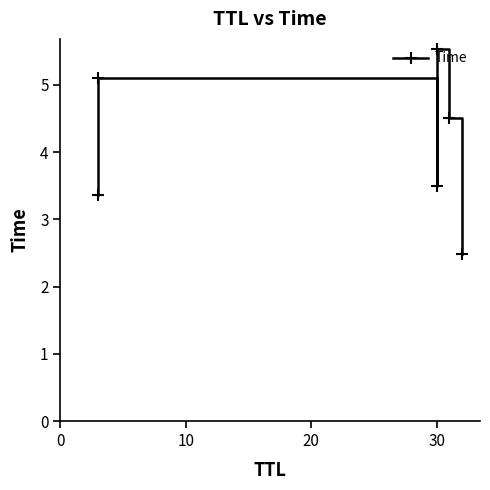

True or false: the data has more than 1 interior local peaks.

True